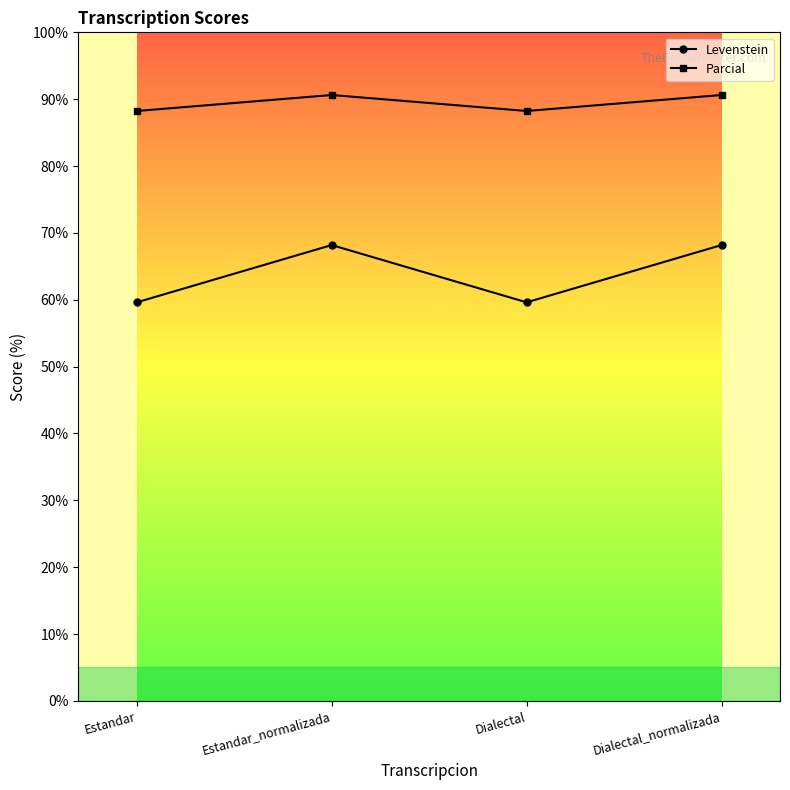

What are all the series names shown in the legend?

Levenstein, Parcial